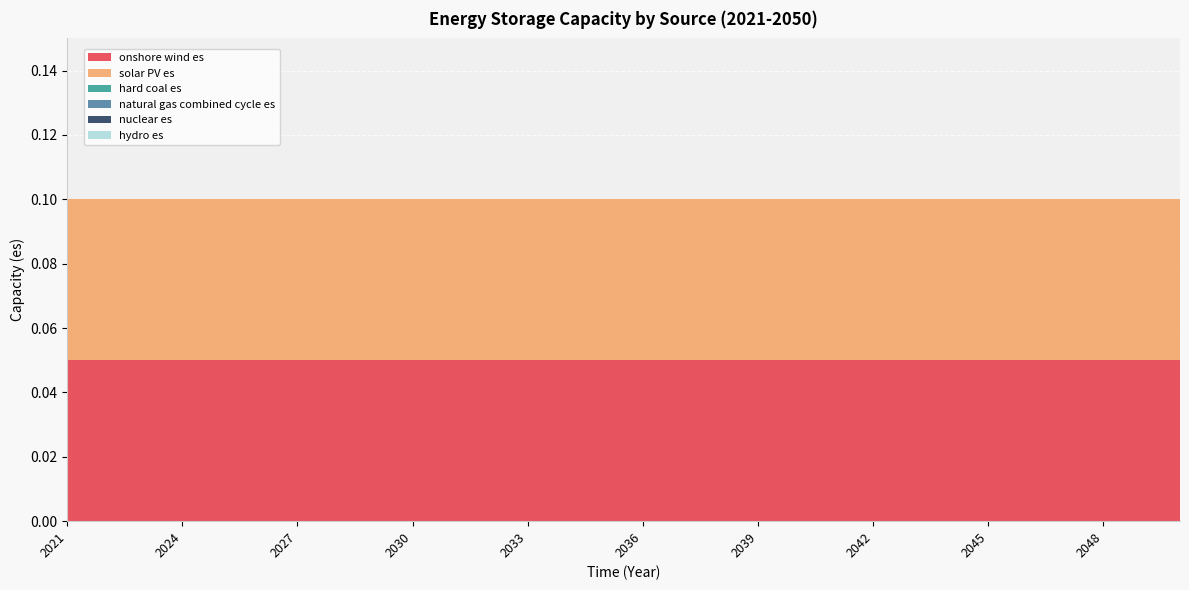

Reading left to right, list all the values displayed in this chart.

onshore wind es: 0.1	0.1	0.1	0.1	0.1	0.1	0.1	0.1	0.1	0.1	0.1	0.1	0.1	0.1	0.1	0.1	0.1	0.1	0.1	0.1	0.1	0.1	0.1	0.1	0.1	0.1	0.1	0.1	0.1	0.1
solar PV es: 0.1	0.1	0.1	0.1	0.1	0.1	0.1	0.1	0.1	0.1	0.1	0.1	0.1	0.1	0.1	0.1	0.1	0.1	0.1	0.1	0.1	0.1	0.1	0.1	0.1	0.1	0.1	0.1	0.1	0.1
hard coal es: 0.0	0.0	0.0	0.0	0.0	0.0	0.0	0.0	0.0	0.0	0.0	0.0	0.0	0.0	0.0	0.0	0.0	0.0	0.0	0.0	0.0	0.0	0.0	0.0	0.0	0.0	0.0	0.0	0.0	0.0
natural gas combined cycle es: 0.0	0.0	0.0	0.0	0.0	0.0	0.0	0.0	0.0	0.0	0.0	0.0	0.0	0.0	0.0	0.0	0.0	0.0	0.0	0.0	0.0	0.0	0.0	0.0	0.0	0.0	0.0	0.0	0.0	0.0
nuclear es: 0.0	0.0	0.0	0.0	0.0	0.0	0.0	0.0	0.0	0.0	0.0	0.0	0.0	0.0	0.0	0.0	0.0	0.0	0.0	0.0	0.0	0.0	0.0	0.0	0.0	0.0	0.0	0.0	0.0	0.0
hydro es: 0.0	0.0	0.0	0.0	0.0	0.0	0.0	0.0	0.0	0.0	0.0	0.0	0.0	0.0	0.0	0.0	0.0	0.0	0.0	0.0	0.0	0.0	0.0	0.0	0.0	0.0	0.0	0.0	0.0	0.0